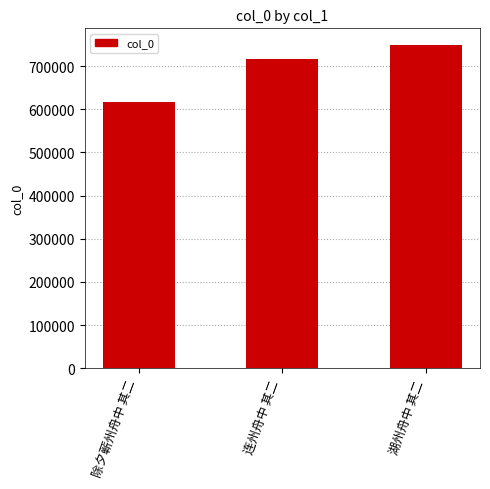

What is the label of the 3rd bar from the left?

湖州舟中 其二